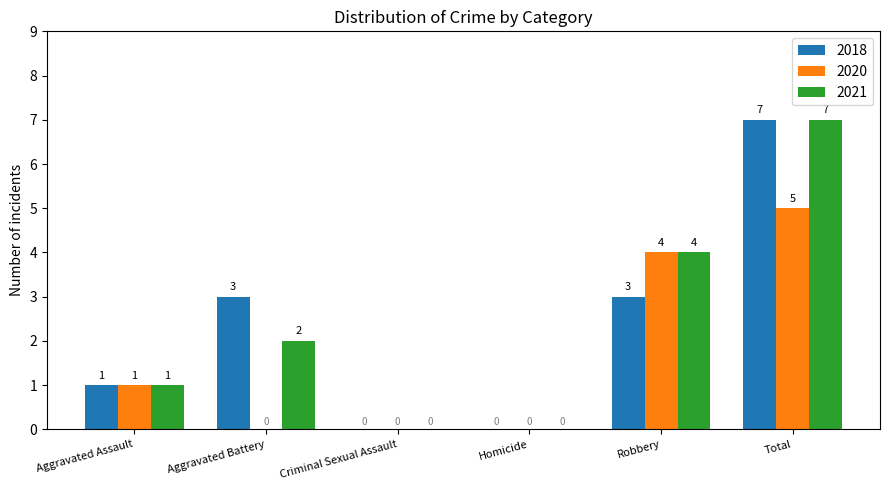

What is the total value across all series at Total?

19